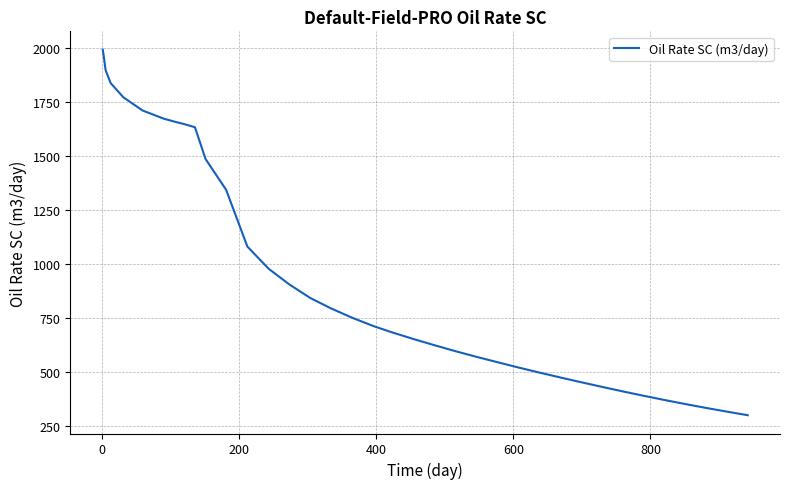

What is the difference between the maximum and minimum values?

1694.0